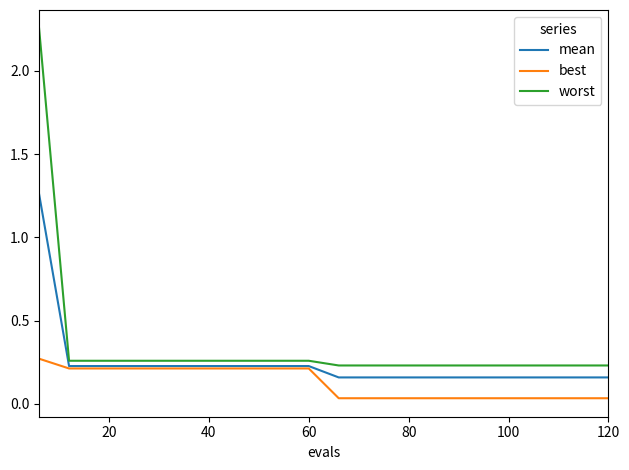

Rank the series by their average value, from lowest to highest.

best, mean, worst